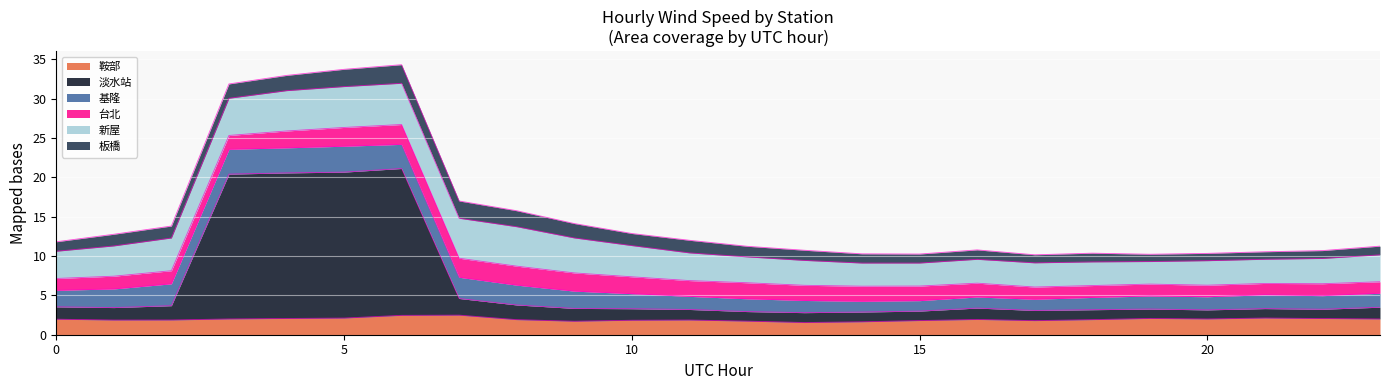

How many values in the 板橋 series exceed 1?

21